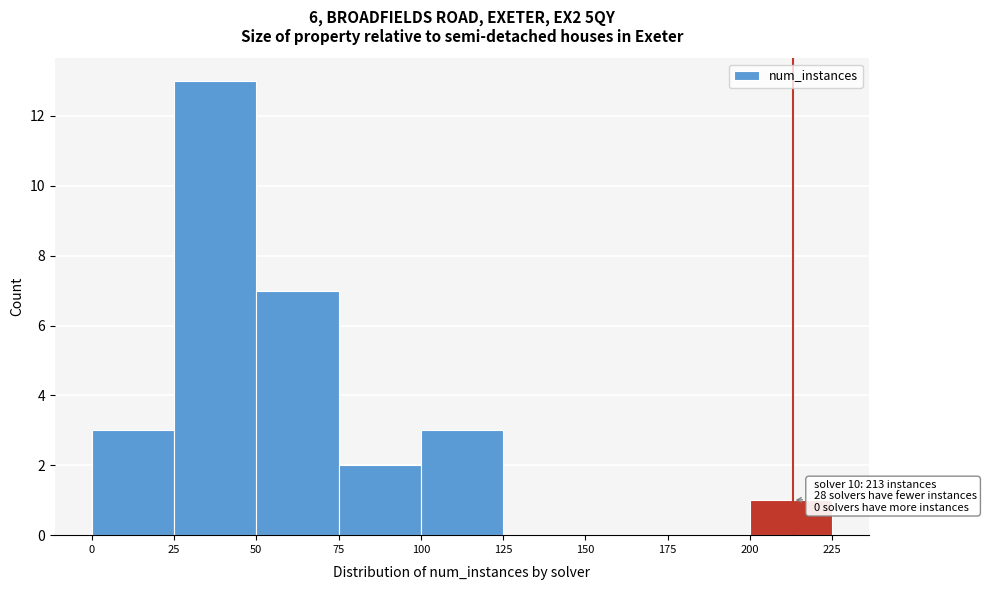

Over which range of the x-axis is the bar tallest?

25 to 50